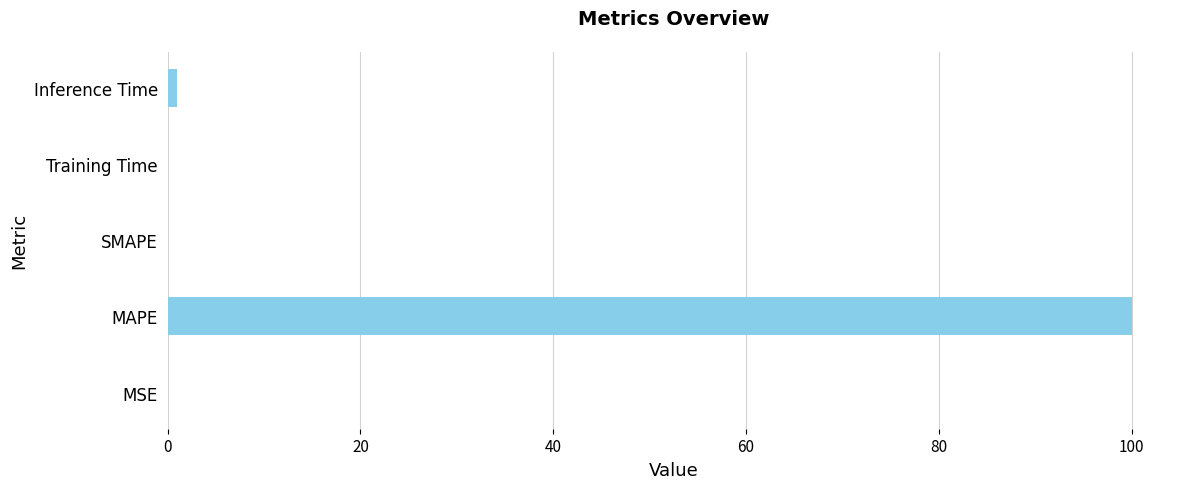

What is the maximum value shown in the chart?

100.0